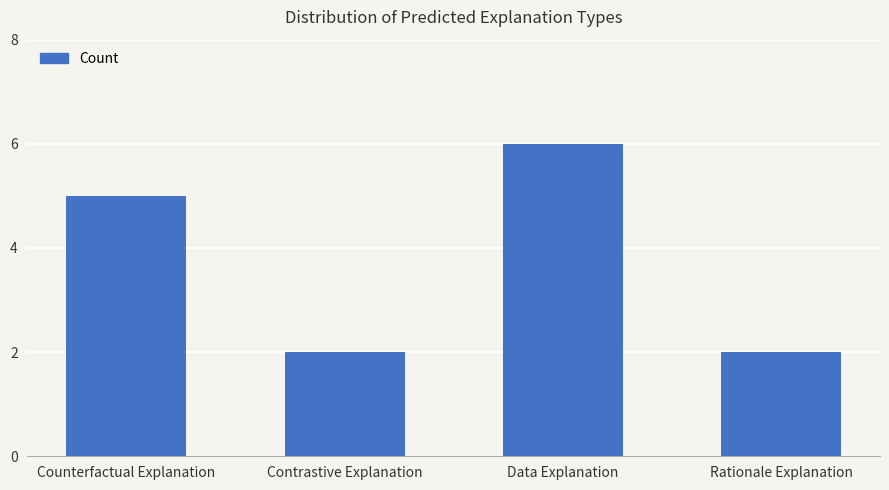

What is the label of the 4th bar from the left?

Rationale Explanation